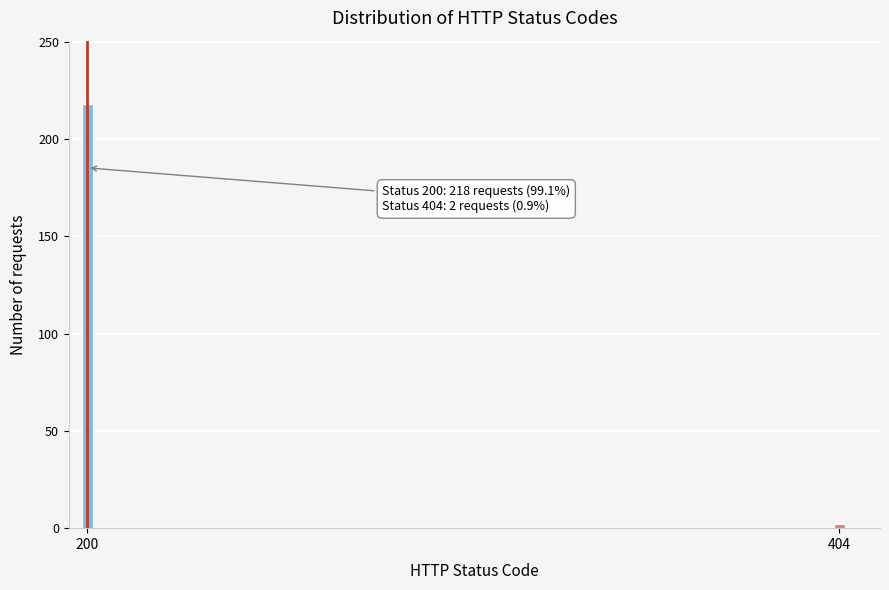

Reading right to left, transcribe all the data shown in this chart.

2	218